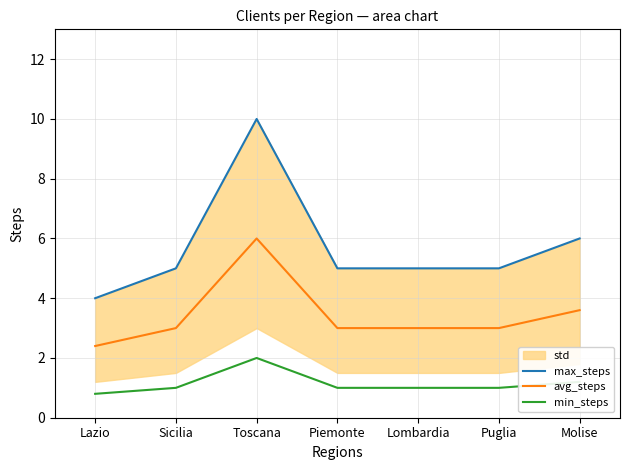

True or false: min_steps has more than 1 points higher than both neighbors.

False